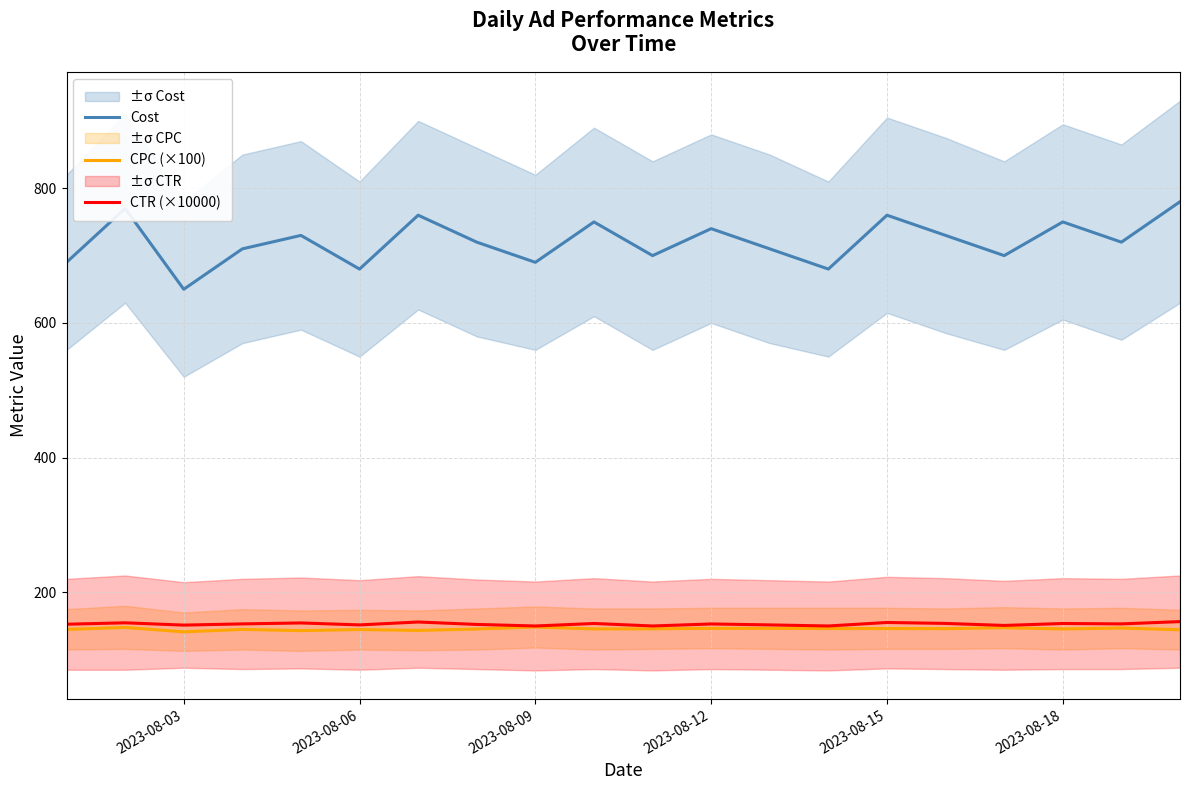

What is the lowest value of the Cost series?

650.0